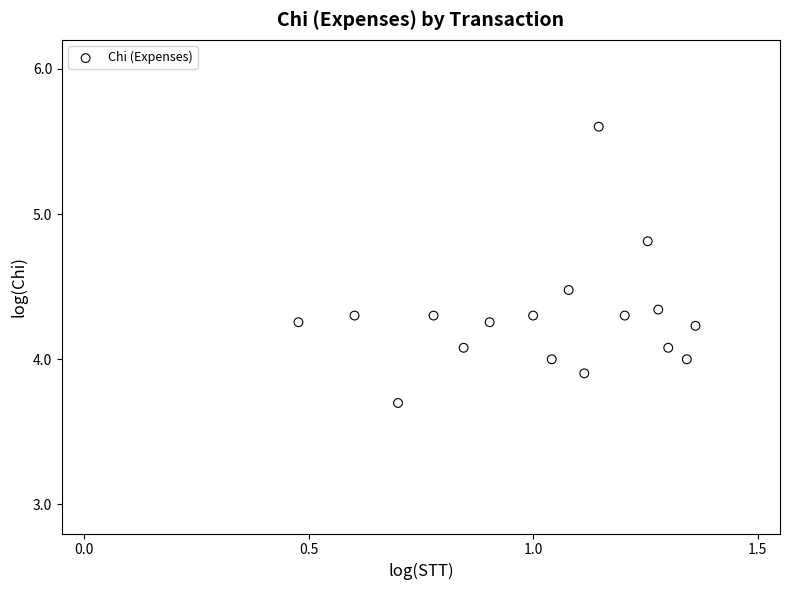

What is the range of X values (max minus min)?

0.9